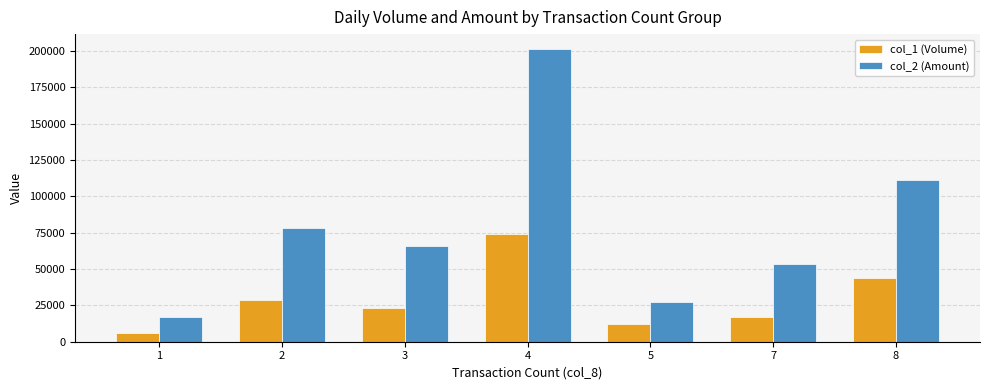

What is the spread (max minus min) of values at 2?

49415